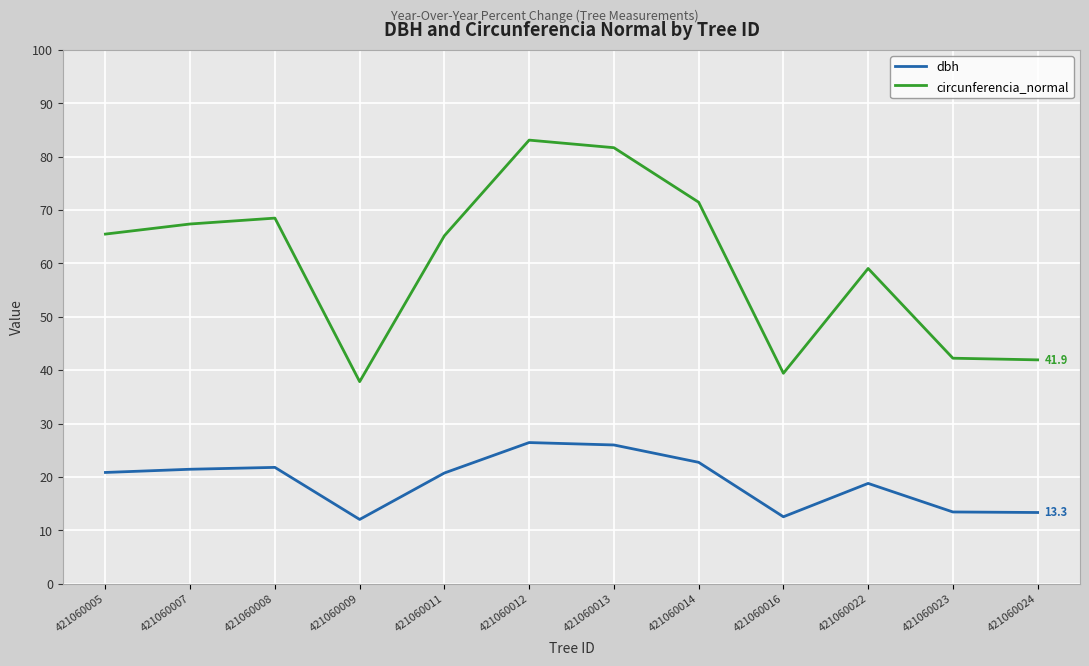

At how many categories does at least one series exceed 36?

12